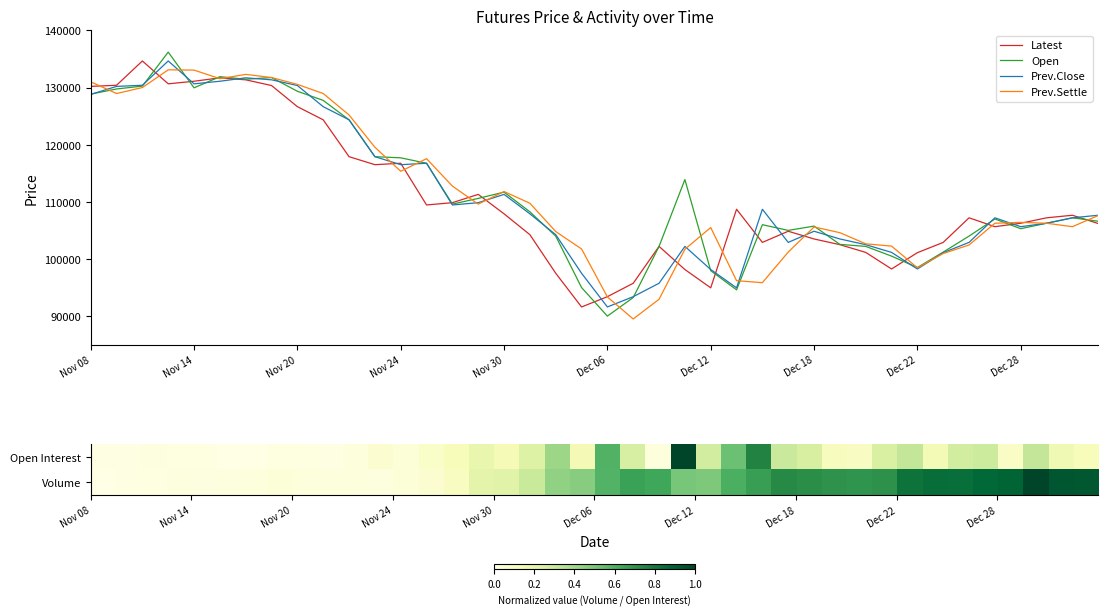

What is the highest value of the Open series?

136200